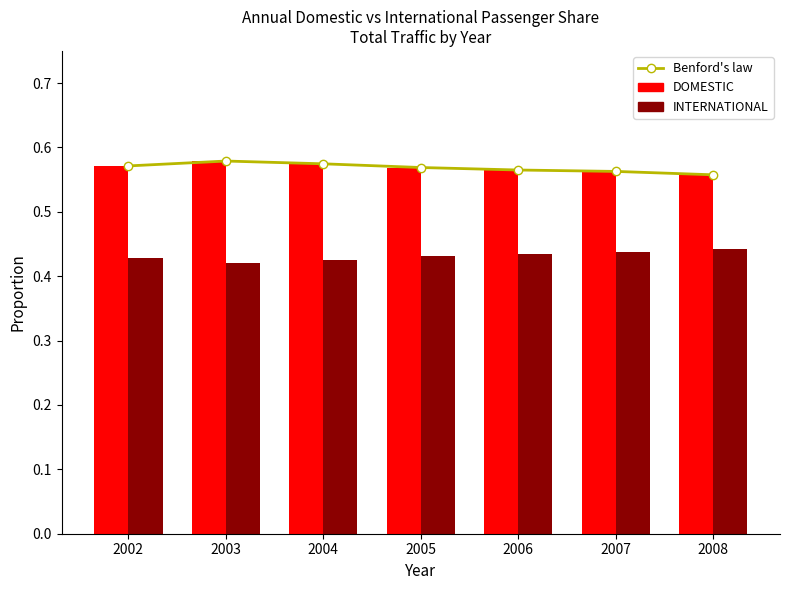

Which has a higher value, 2002 or 2003?

2003